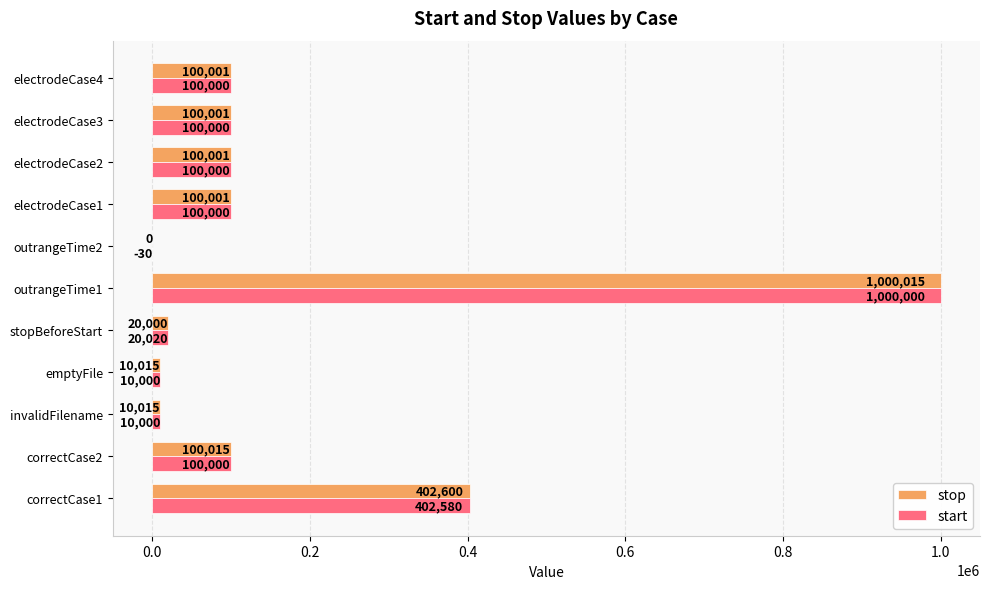

True or false: stop has a value of 155220 at correctCase2.

False